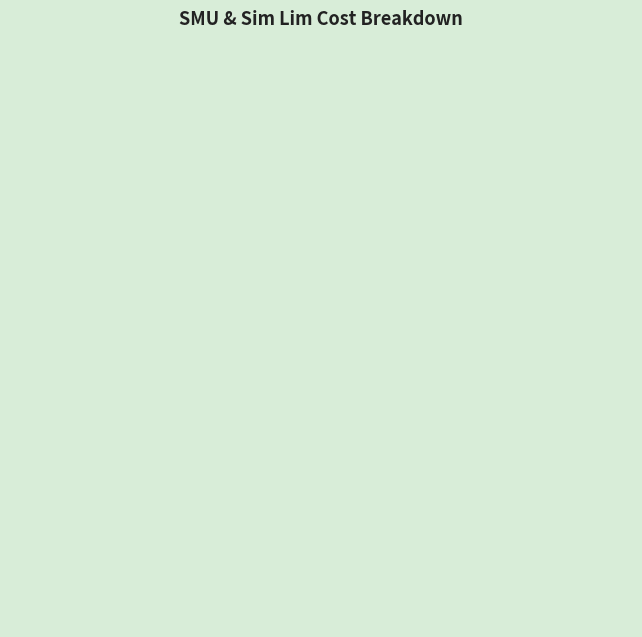

Is the sum of Food Costs and Bills greater than half?

No